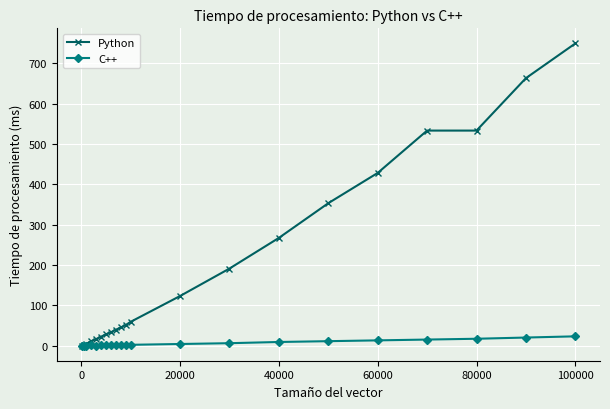

Which series has the largest total across all categories?

Python